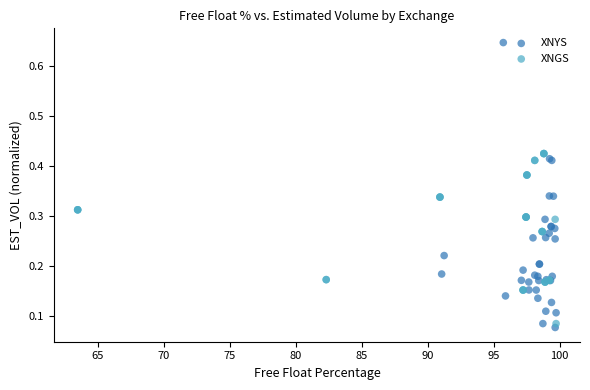

Which series contains the highest Y value?

XNYS